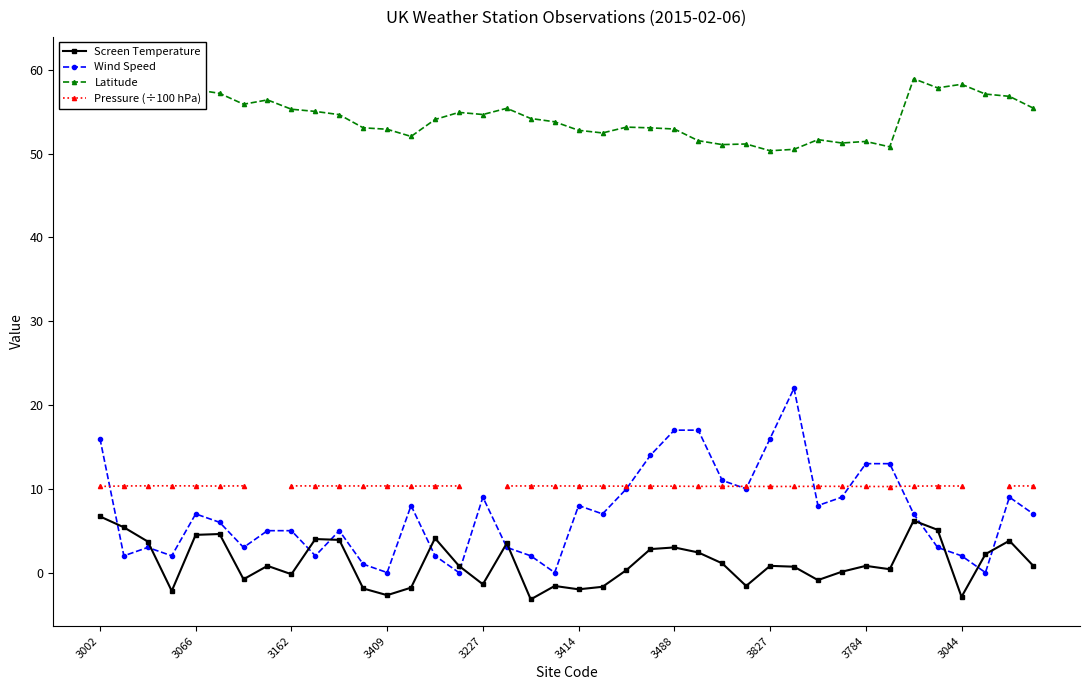

True or false: Wind Speed has more than 0 points higher than both neighbors.

True